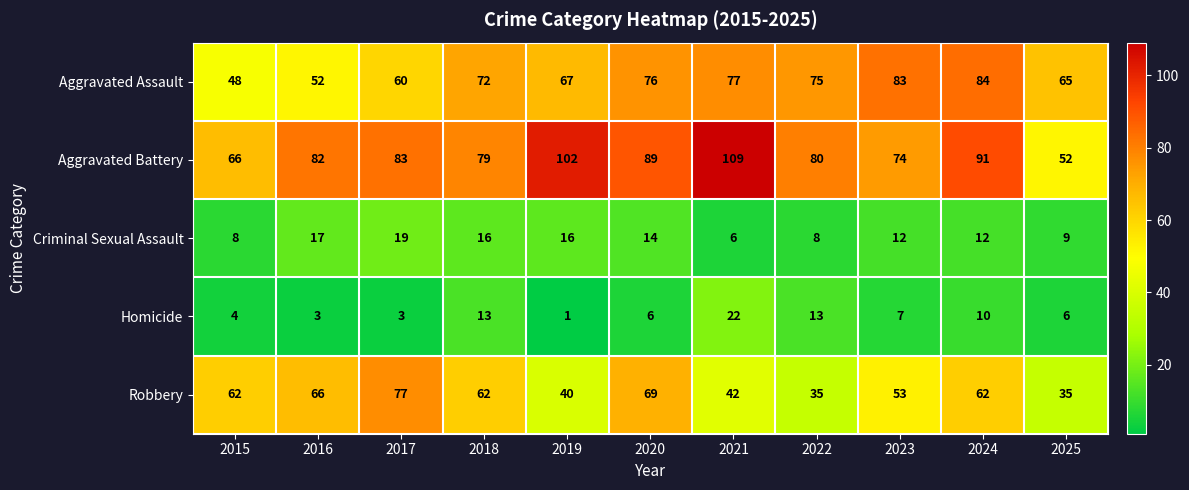

What is the difference between the maximum and minimum values in the Aggravated Battery series?

57